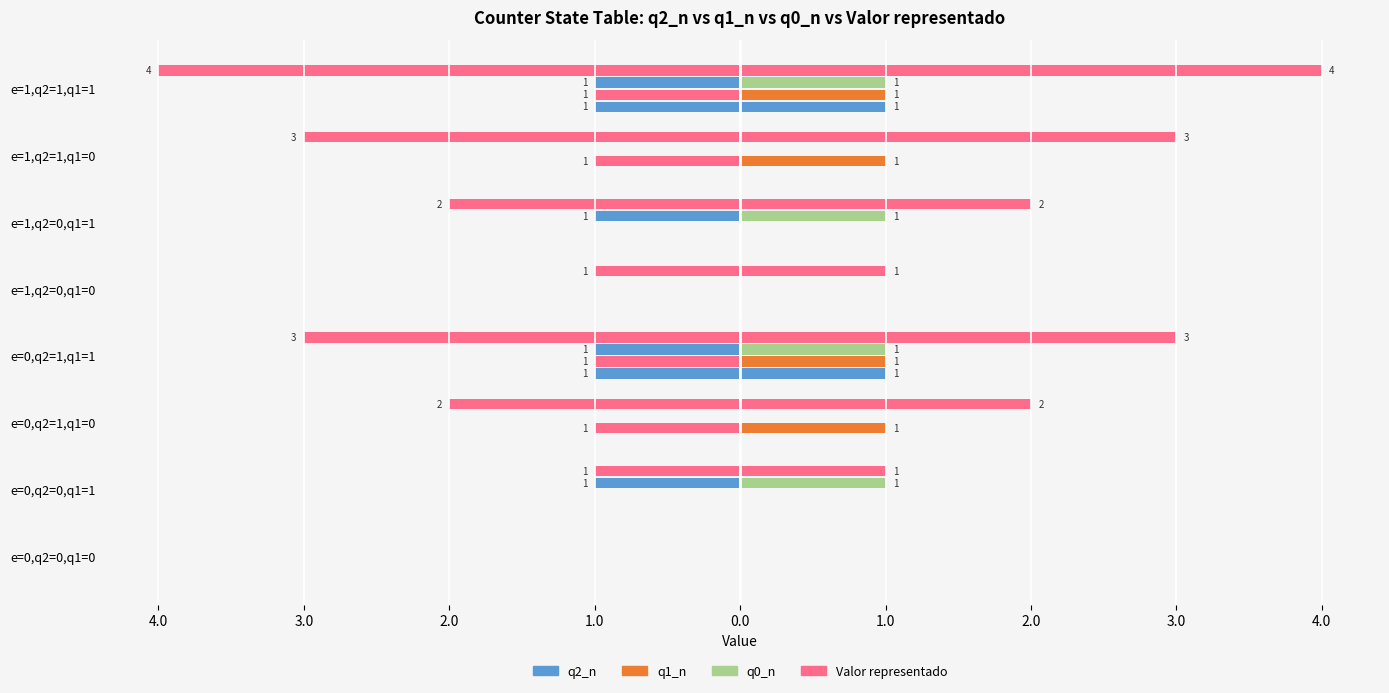

How many bars are there in each group?

5